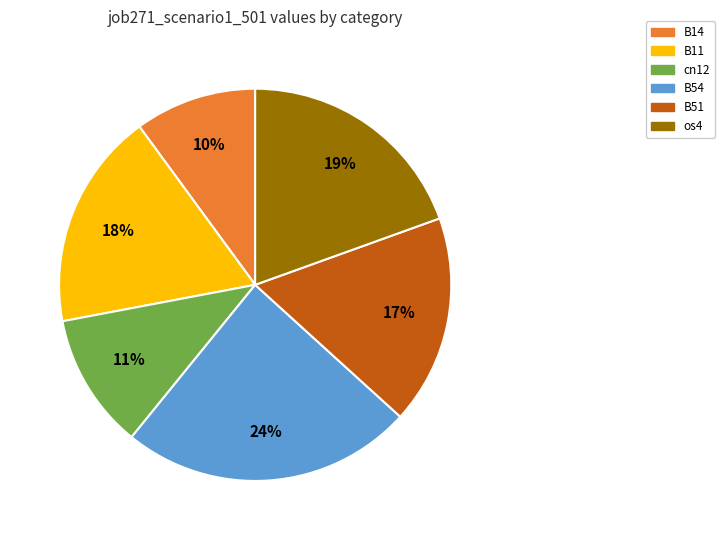

To the nearest percent, what is the difference between the largest and smallest slice percentages?

14%